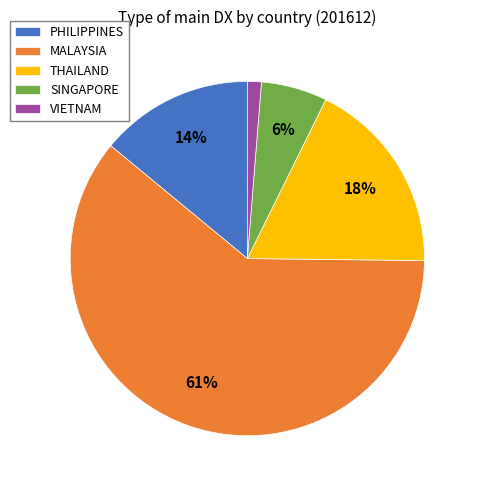

Is MALAYSIA the majority of the pie?

Yes